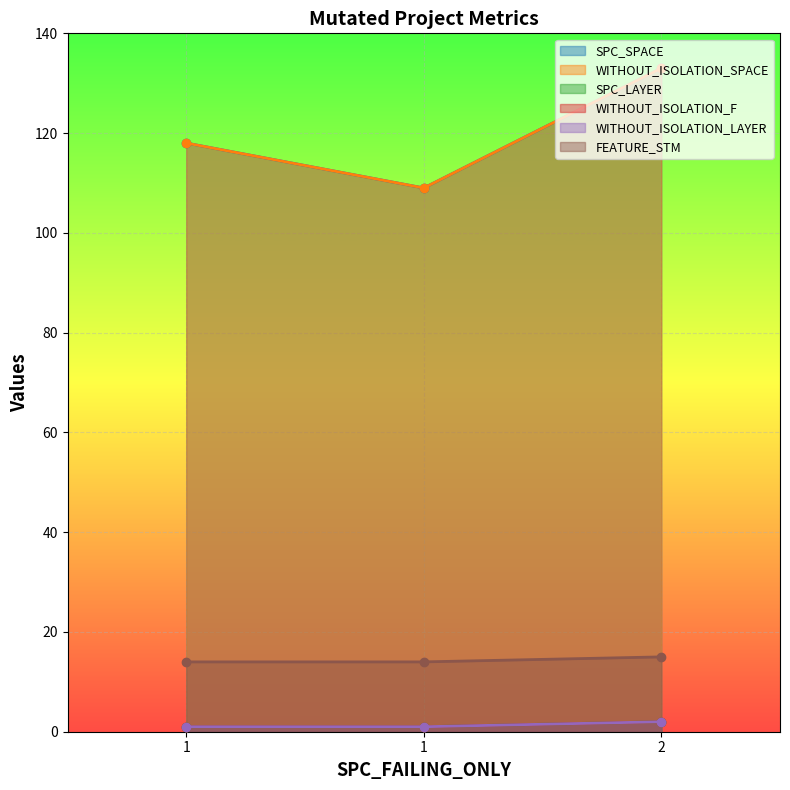

The value of WITHOUT_ISOLATION_SPACE at 1 is 118. True or false?

True